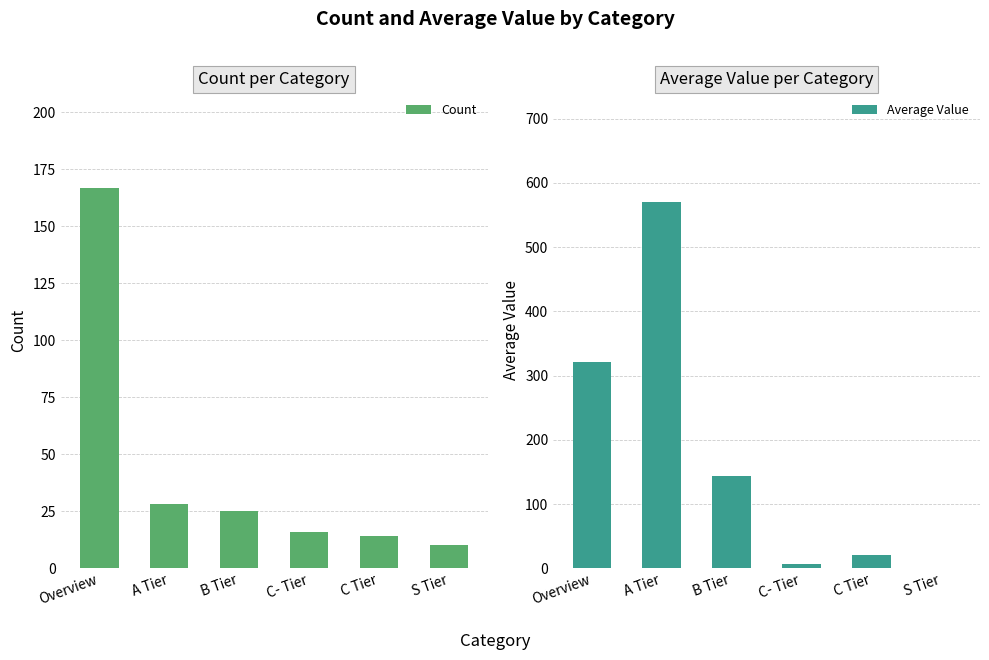

Which has a higher value, B Tier or C Tier?

B Tier